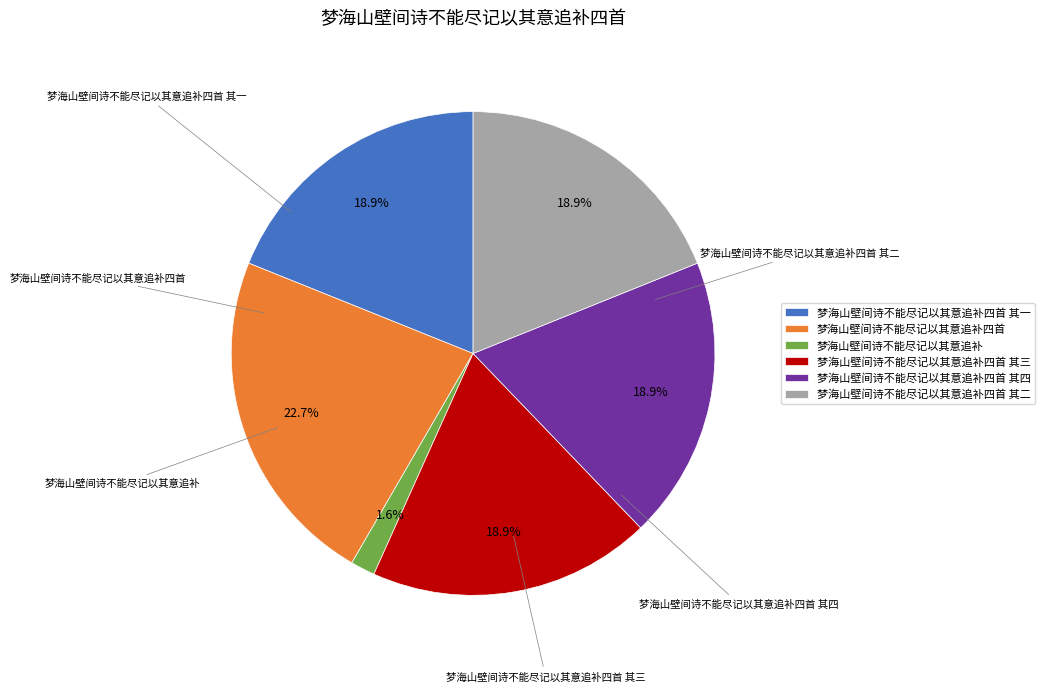

To the nearest percent, what is the difference between the largest and smallest slice percentages?

21%